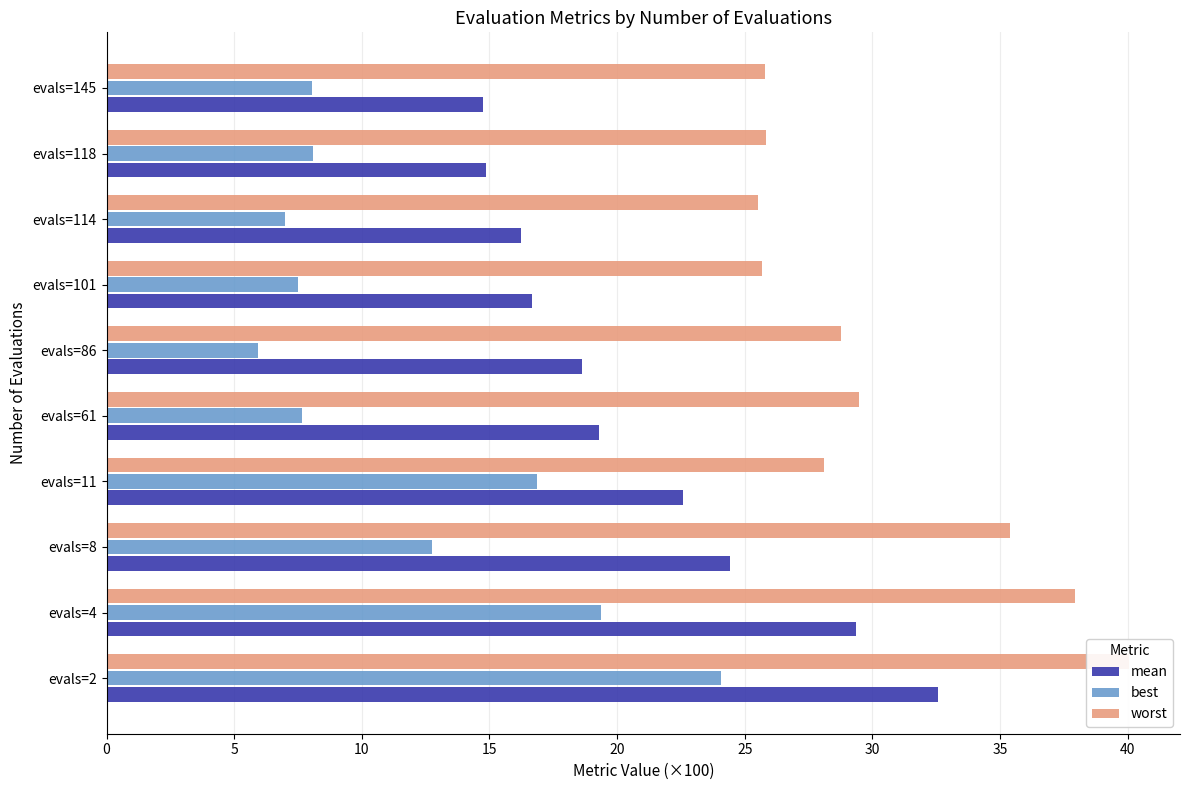

What is the highest value of the best series?

24.1